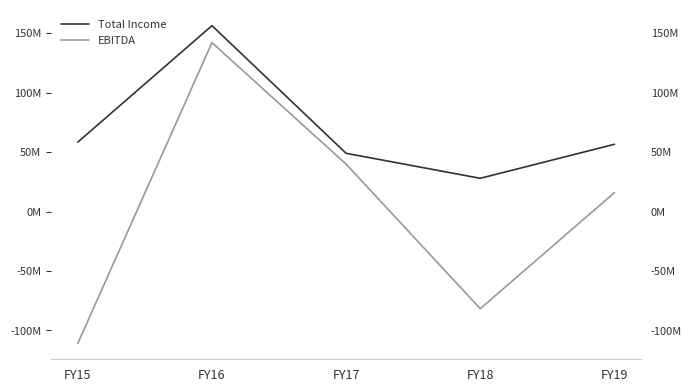

Reading left to right, extract all data points from this chart.

Total Income: 58414114	156375706	49023978	27996328	56602250
EBITDA: -110856353	142094538	39922666	-81672193	15946755